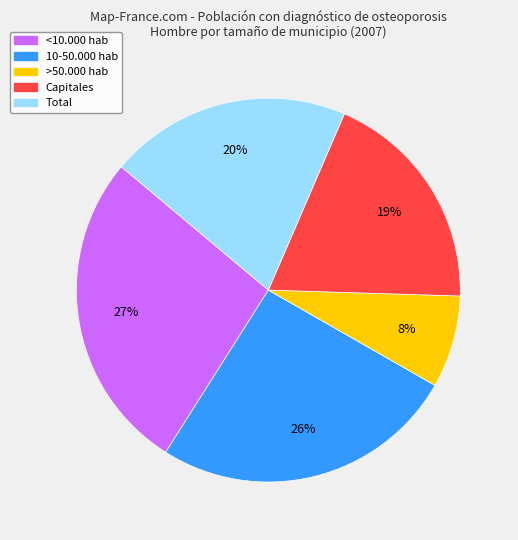

Does 10-50.000 hab account for over 50% of the chart?

No